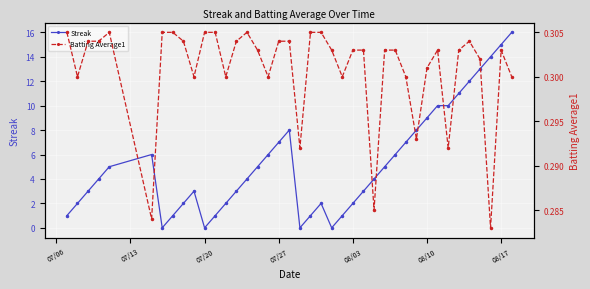

Reading left to right, extract all data points from this chart.

Streak: 1.0	2.0	3.0	4.0	5.0	6.0	0.0	1.0	2.0	3.0	0.0	1.0	2.0	3.0	4.0	5.0	6.0	7.0	8.0	0.0	1.0	2.0	0.0	1.0	2.0	3.0	4.0	5.0	6.0	7.0	8.0	9.0	10.0	10.0	11.0	12.0	13.0	14.0	15.0	16.0
Batting Average1: 0.3	0.3	0.3	0.3	0.3	0.3	0.3	0.3	0.3	0.3	0.3	0.3	0.3	0.3	0.3	0.3	0.3	0.3	0.3	0.3	0.3	0.3	0.3	0.3	0.3	0.3	0.3	0.3	0.3	0.3	0.3	0.3	0.3	0.3	0.3	0.3	0.3	0.3	0.3	0.3